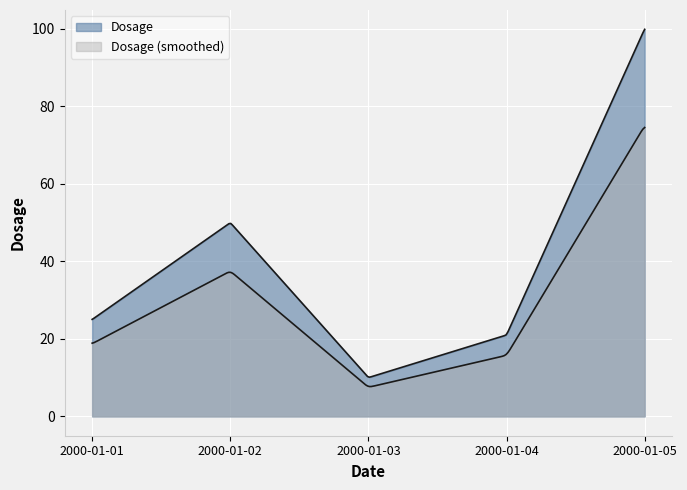

List the labels in order of value, largest first.

2000-01-05, 2000-01-02, 2000-01-01, 2000-01-04, 2000-01-03